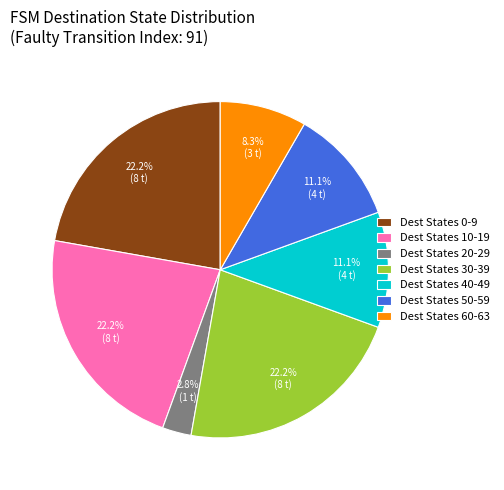

Is there any slice that represents more than half of the pie?

No